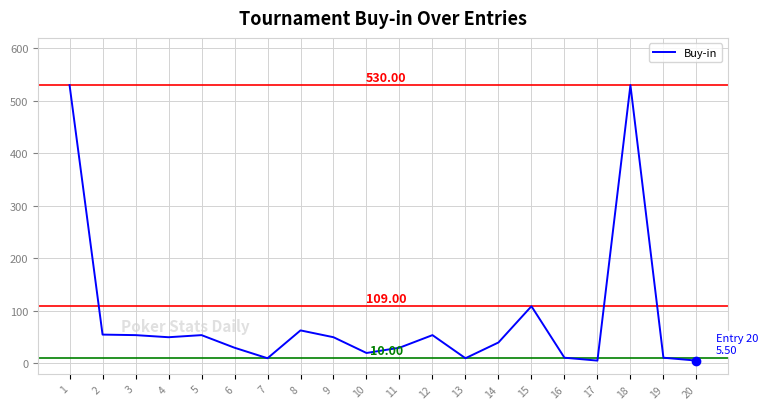

What value does the data have at 1?

530.0